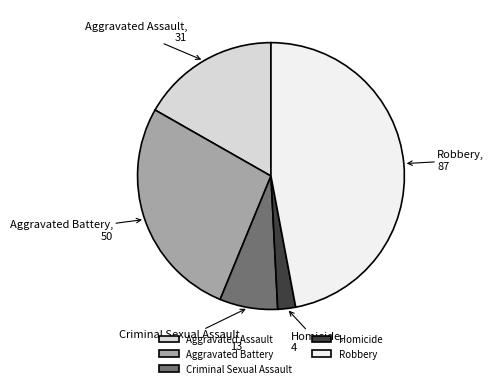

Does Aggravated Battery represent more than half of the total?

No